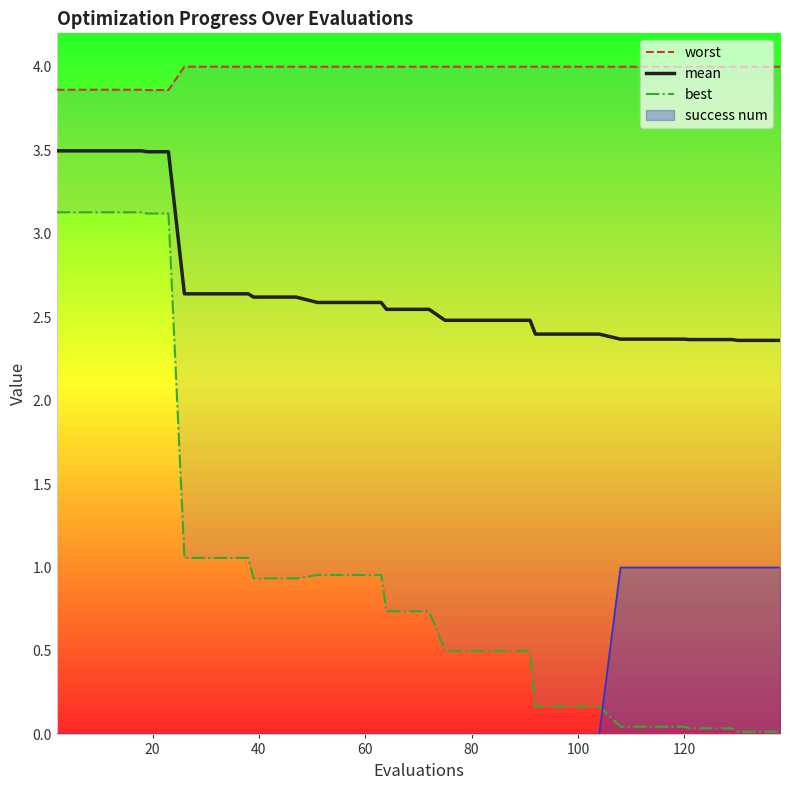

What is the maximum value for mean?

3.5